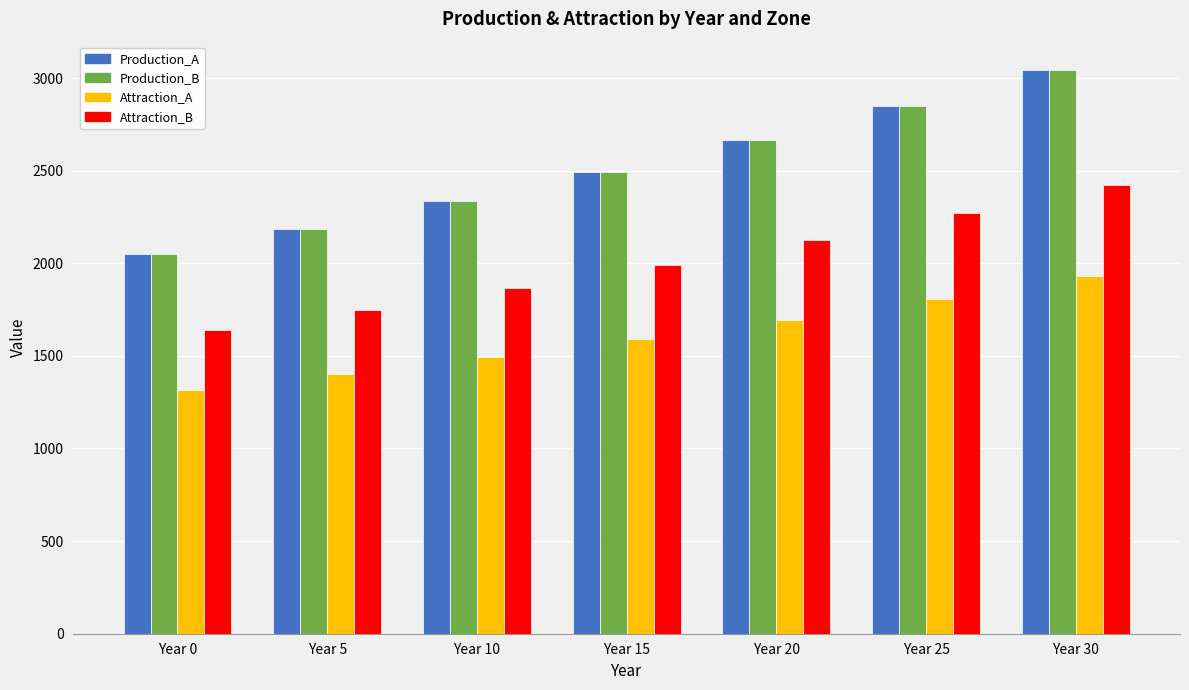

How many values in the Attraction_A series exceed 1589?

4